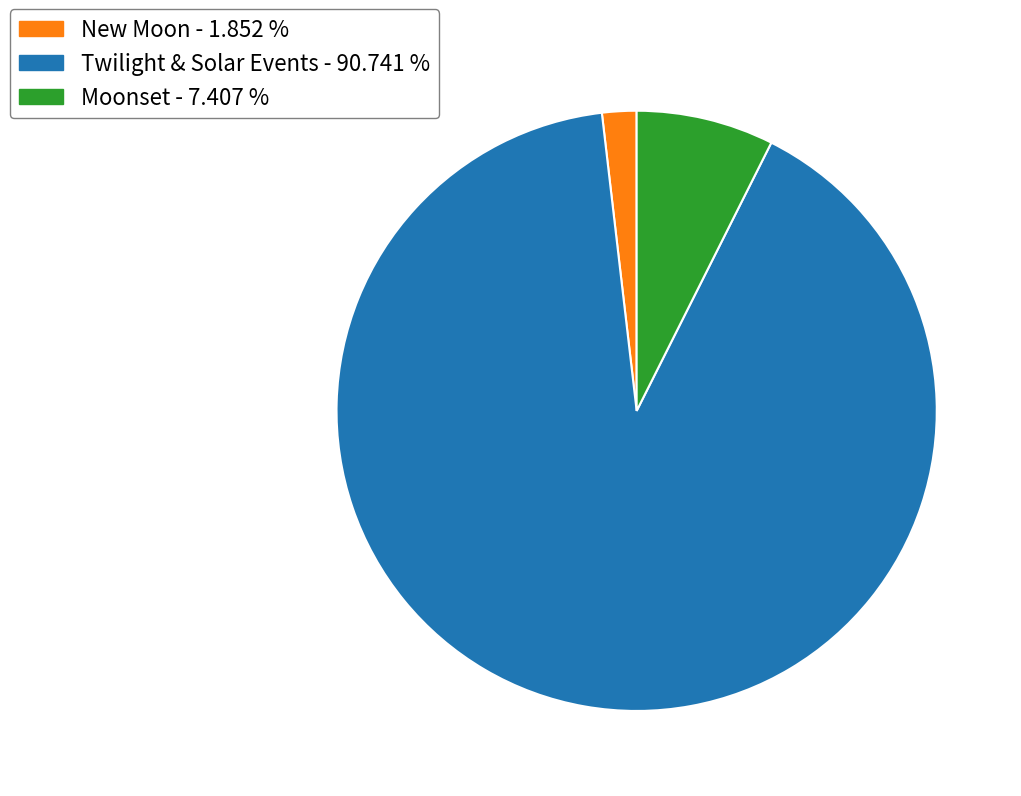

What is the largest slice in the pie chart?

Twilight & Solar Events - 90.741 %